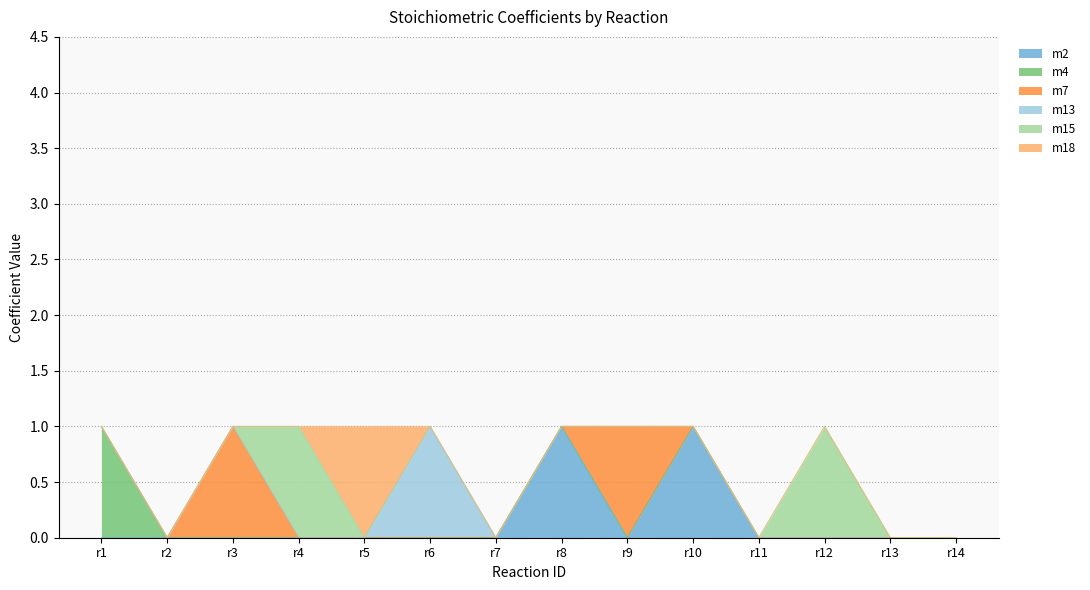

How many intersections are there between m7 and m2?

2